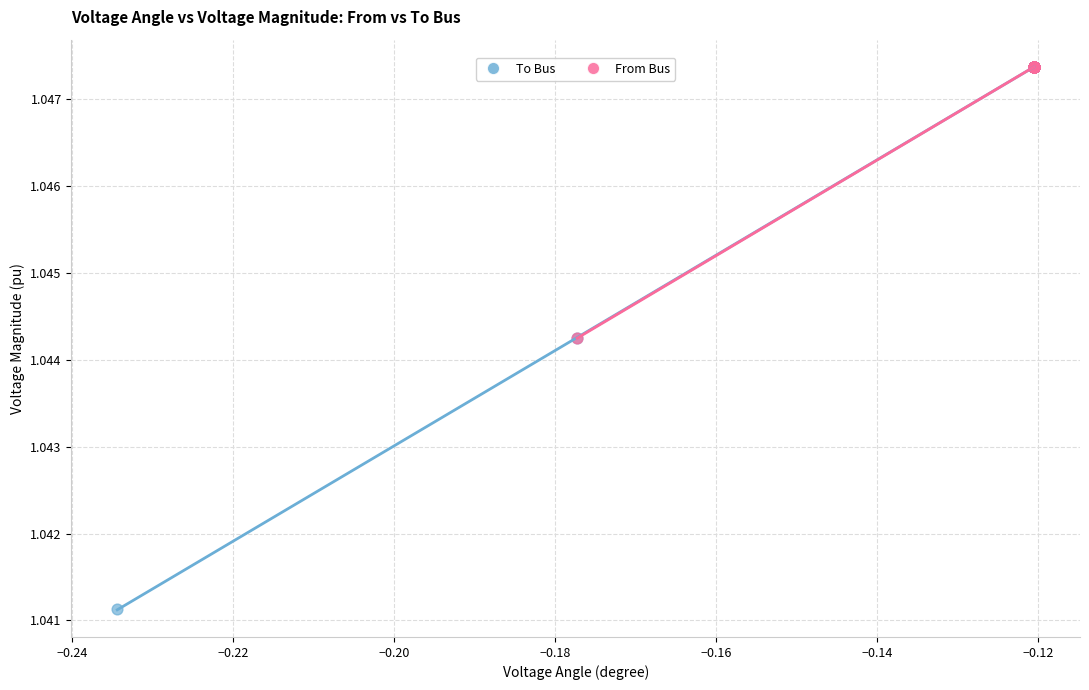

Which series reaches the minimum Y coordinate?

To Bus